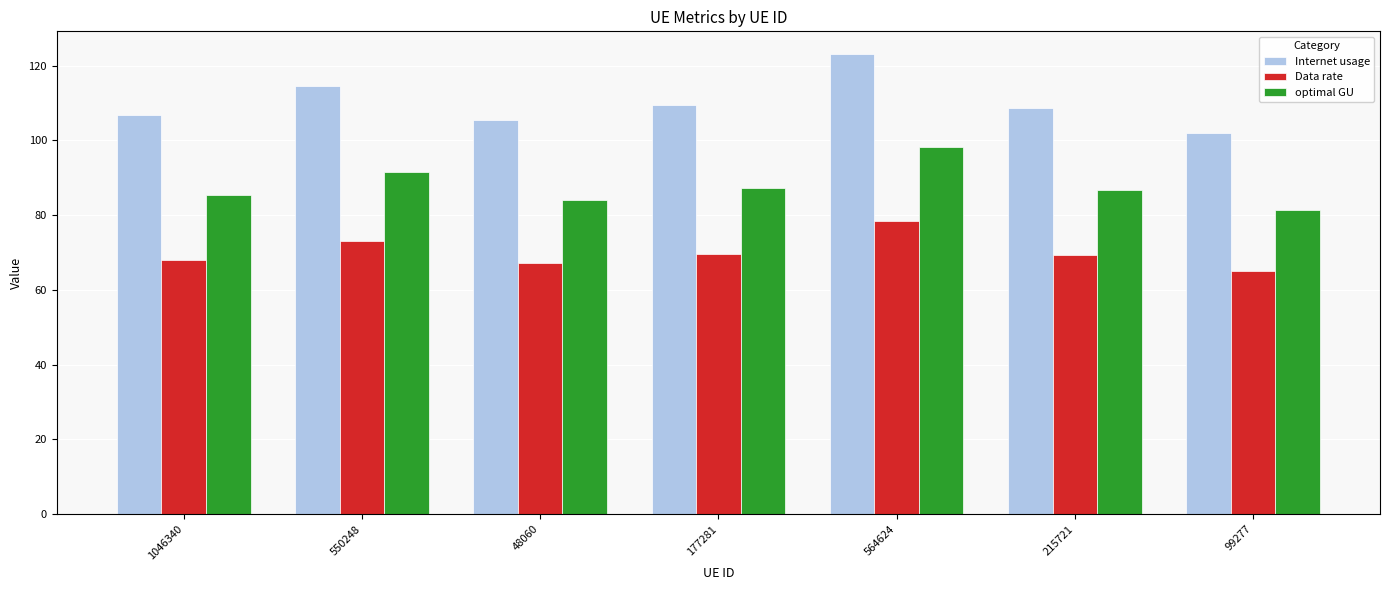

Which series has the largest range (max minus min)?

Internet usage